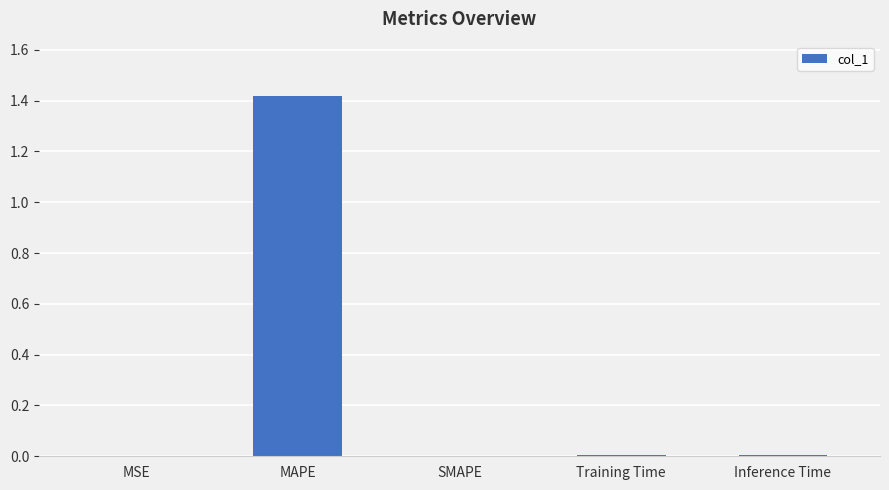

True or false: the data shows -0.5 at SMAPE.

False